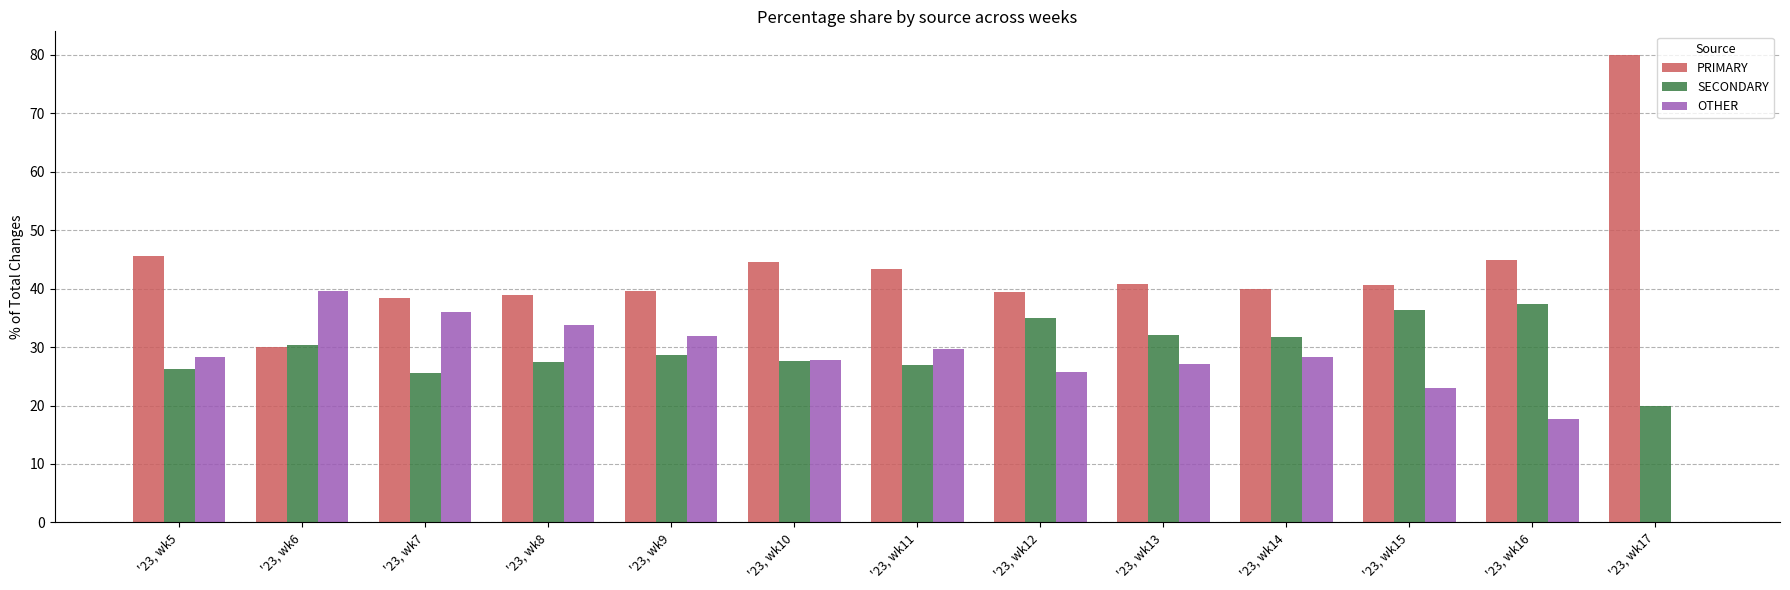

What is the sum of the PRIMARY values at '23, wk10 and '23, wk11?

87.9